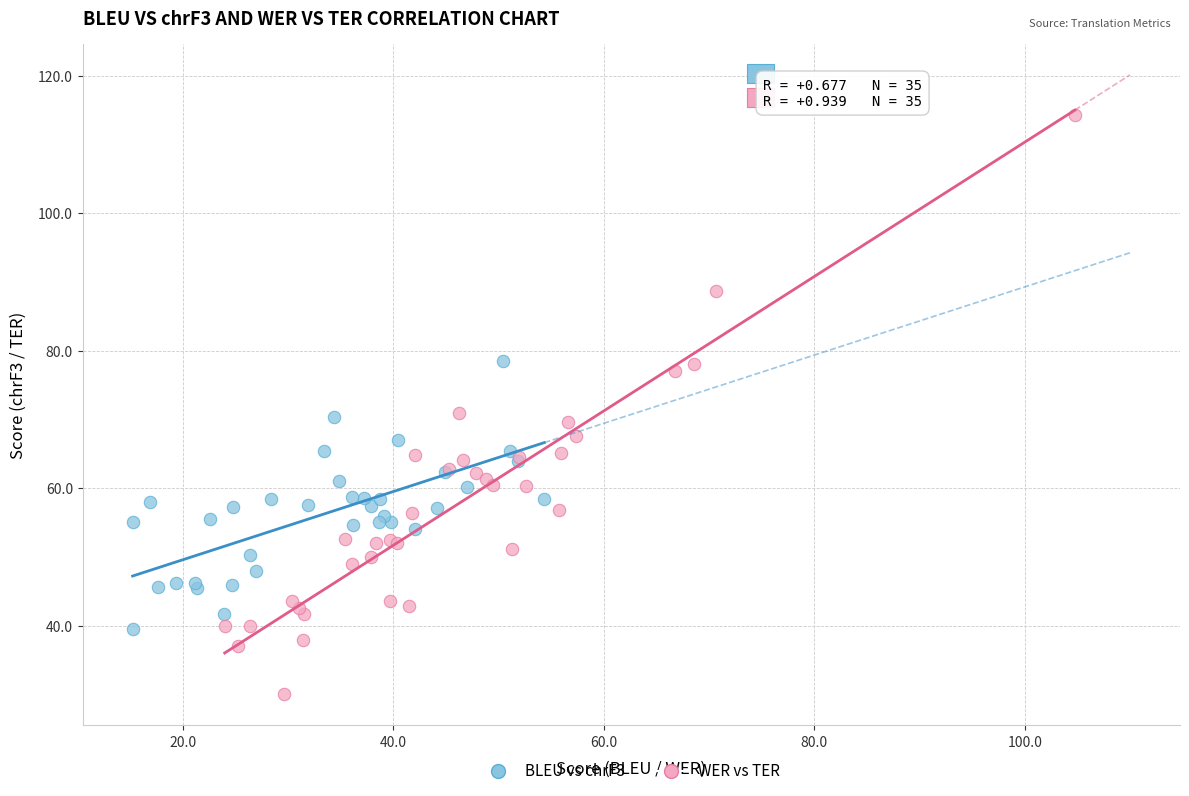

Which series reaches the minimum Y coordinate?

WER vs TER